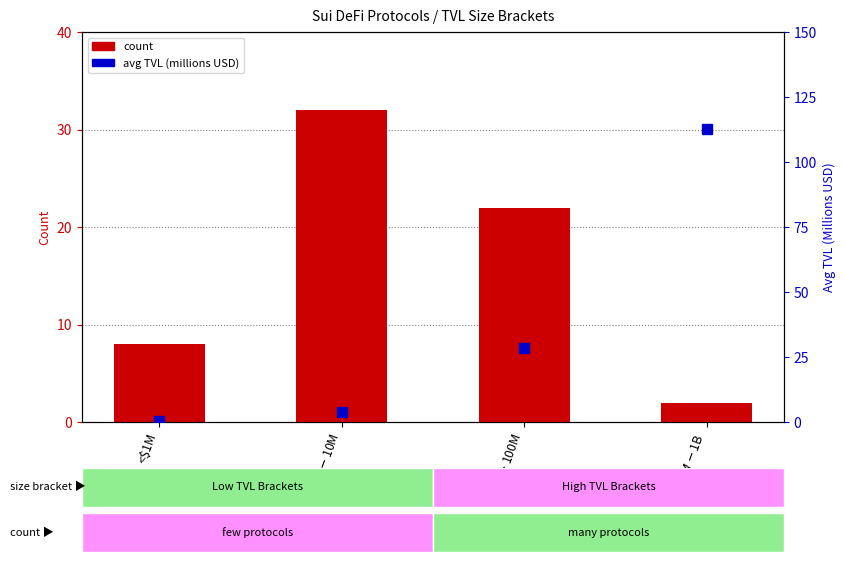

List the series in order of their overall mean, lowest first.

count, avg TVL (millions)